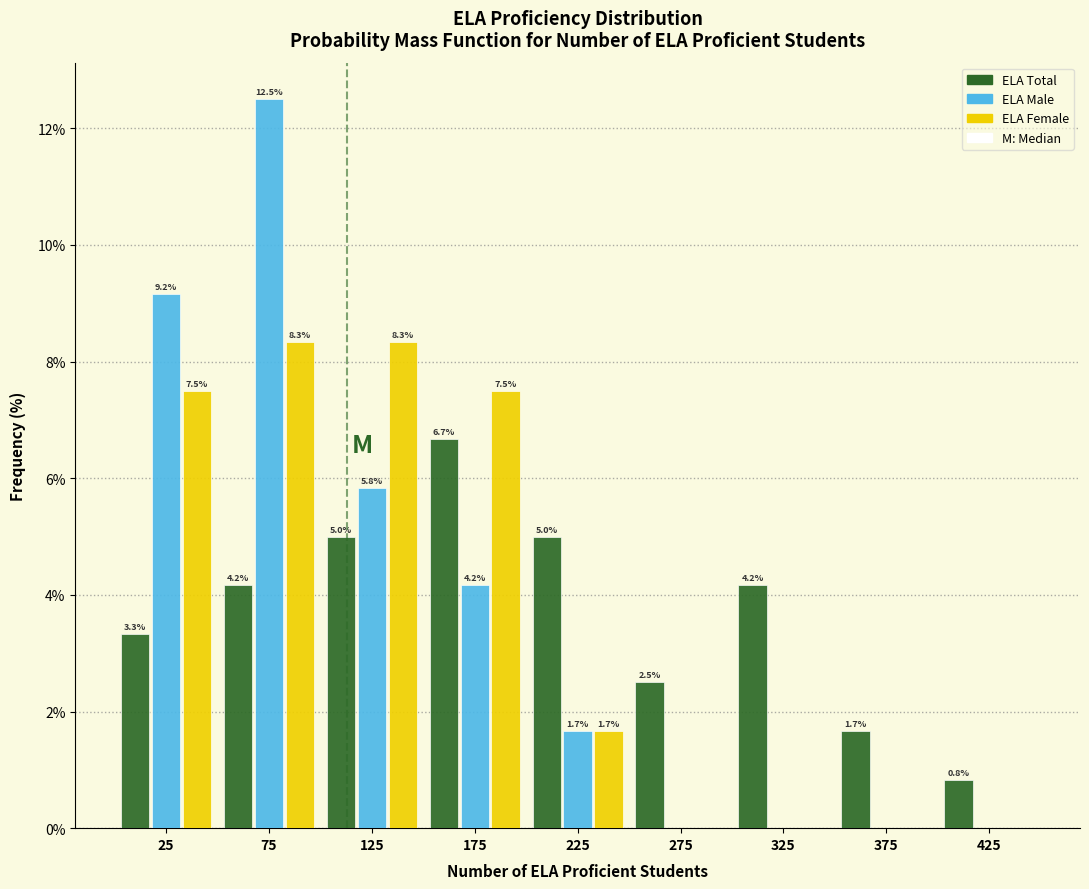

In the ELA Male series, which range on the x-axis has the tallest bar?

50 to 100